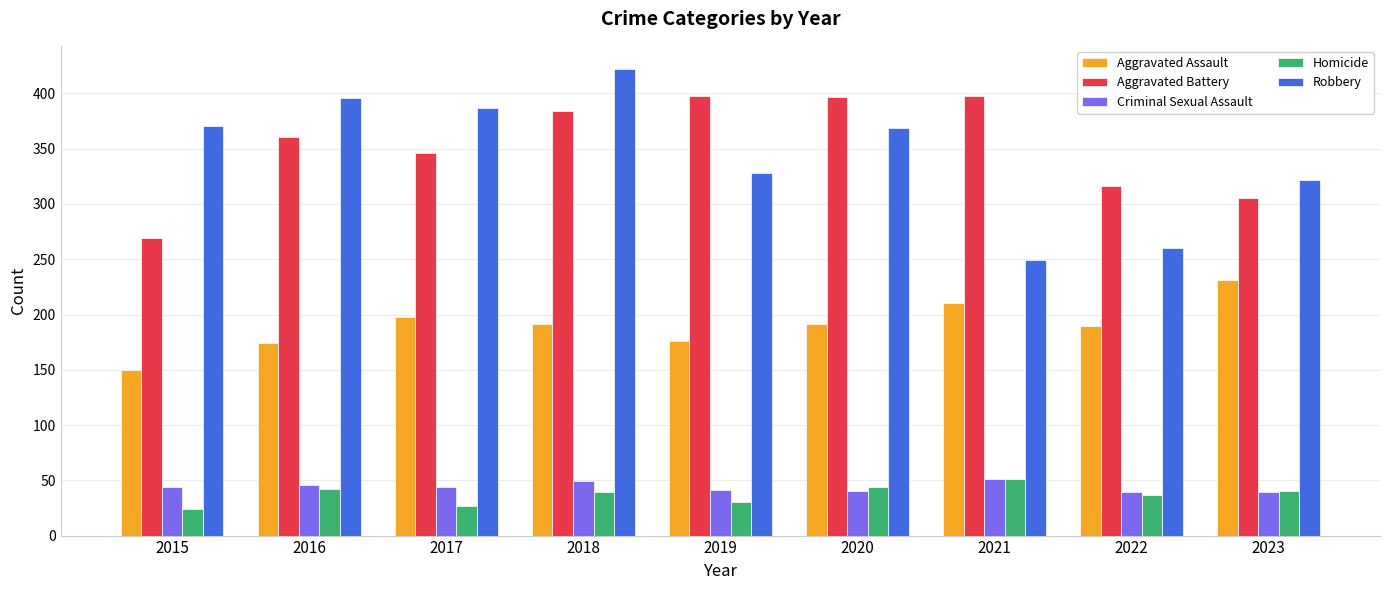

What is the total value across all series at 2016?

1019